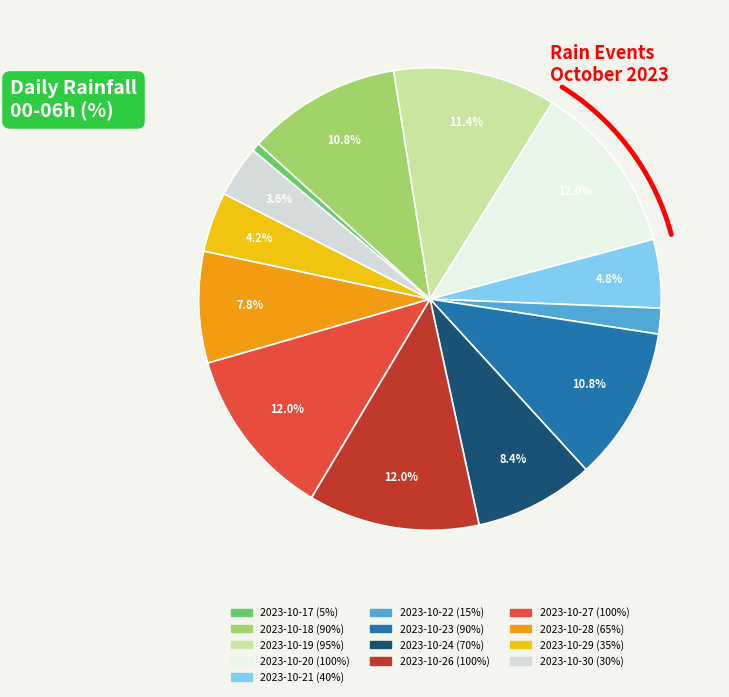

To the nearest percent, what is the difference between the 2023-10-21 and 2023-10-22 slice percentages?

3%